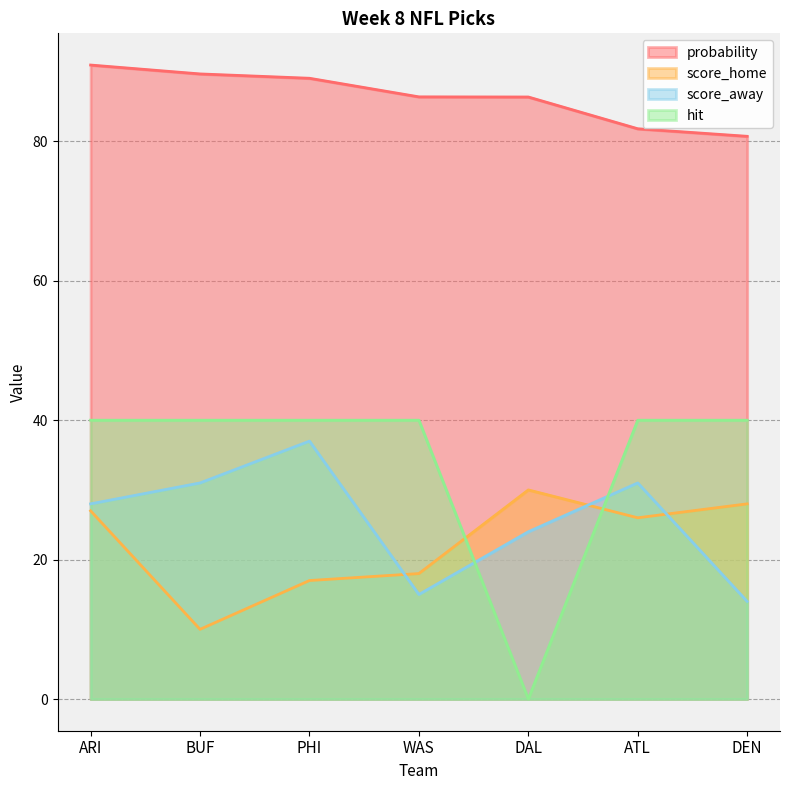

Between ARI and BUF, which series saw the biggest shift?

score_home